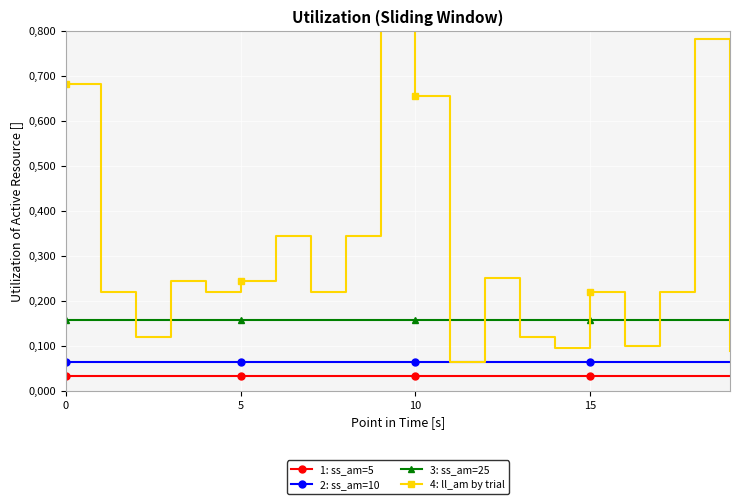

Which series has the largest range (max minus min)?

4: ll_am by trial